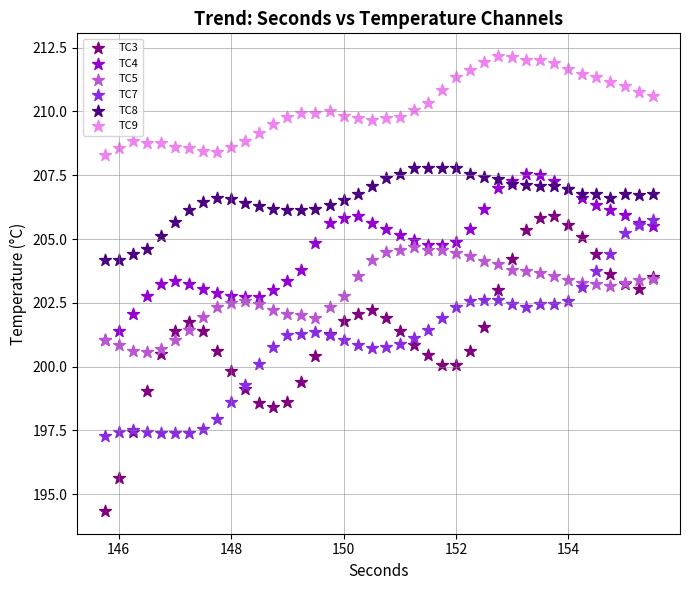

Which series contains the highest Y value?

TC9